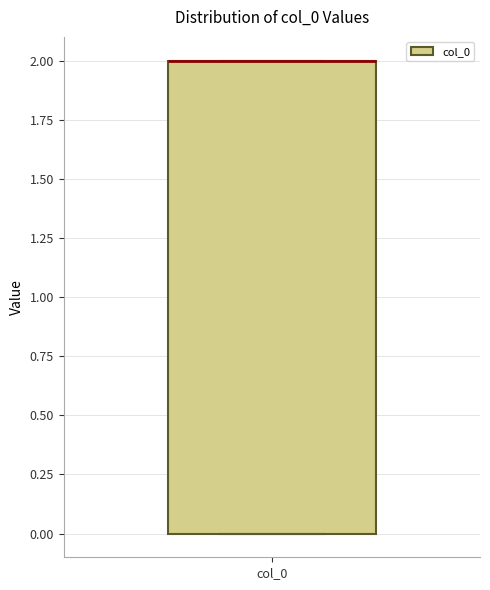

Where is the upper edge of the box for col_0 on the y-axis? The values are not printed on the chart, so give them approximately, as read against the axis.

2